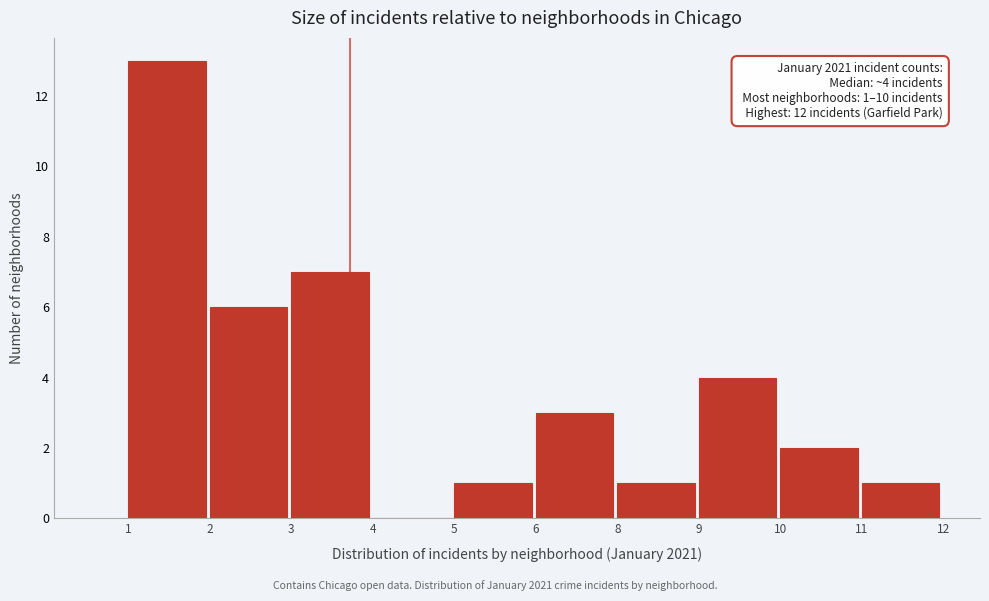

Reading left to right, transcribe all the data shown in this chart.

1=13	2=6	3=7	4=0	5=1	6=3	8=1	9=4	10=2	11=1